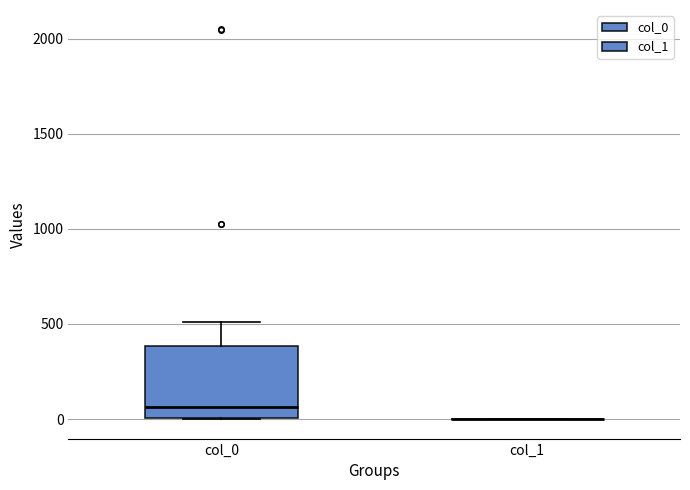

Reading left to right, read every box against the y-axis: the position of its median line, the range the box covers, and the ends of its whiskers. The values are not printed on the chart, so give them approximately, as read against the axis.

col_0: median 50, box 0 to 400, whiskers 0 to 500
col_1: box collapsed to a line at 0, whiskers 0 to 0